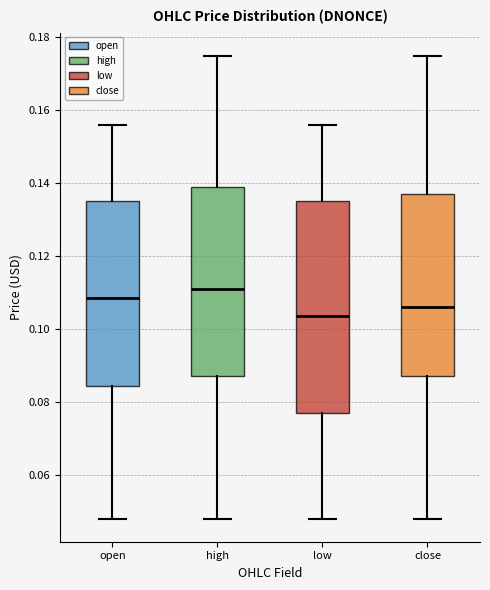

Where does the median line of the box for high sit on the y-axis? The values are not printed on the chart, so give them approximately, as read against the axis.

0.112